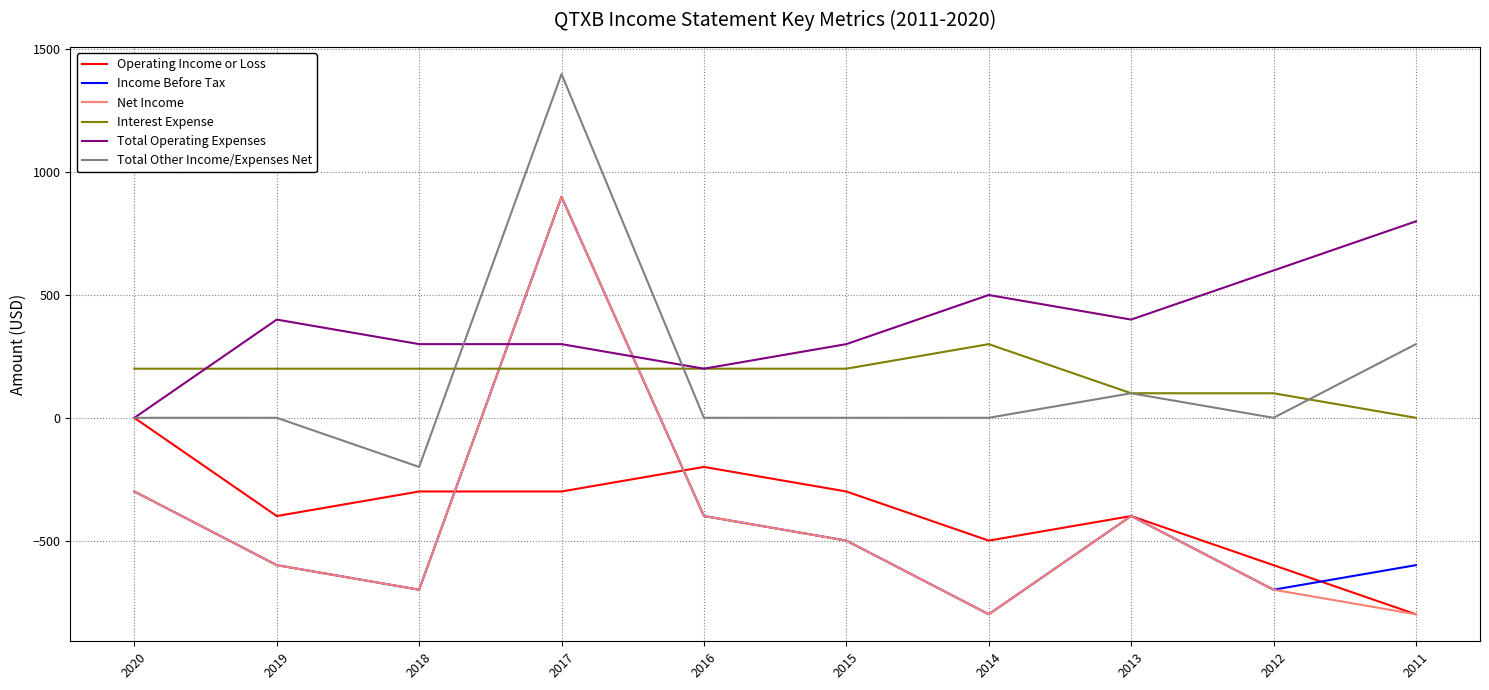

Between which two adjacent categories do Interest Expense and Net Income first intersect?

2018 and 2017